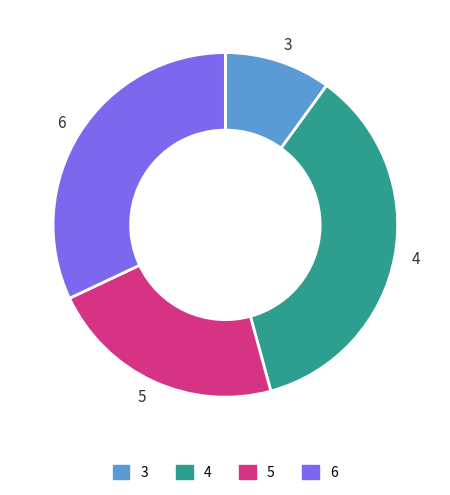

Is 3 the majority of the pie?

No